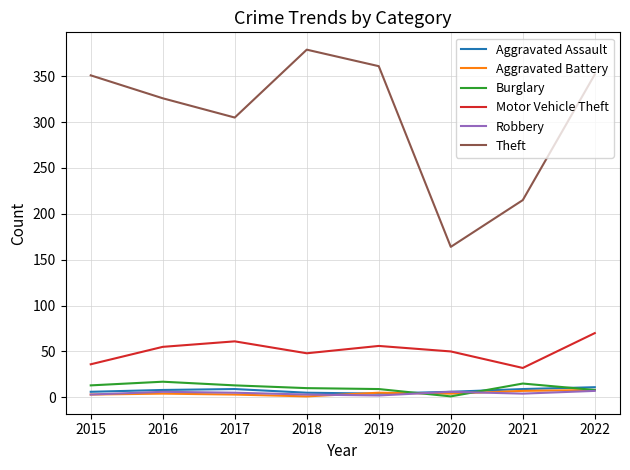

Which series has the largest total across all categories?

Theft